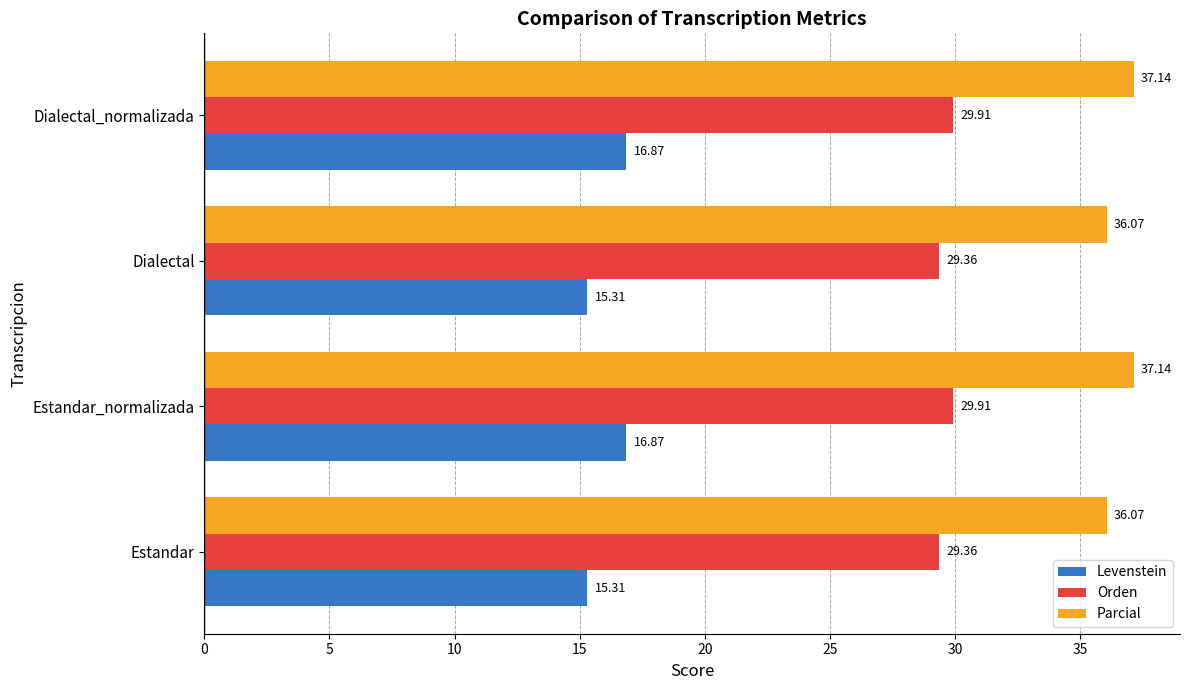

Is the value of Levenstein at Estandar_normalizada greater than the value of Orden at Dialectal_normalizada?

No